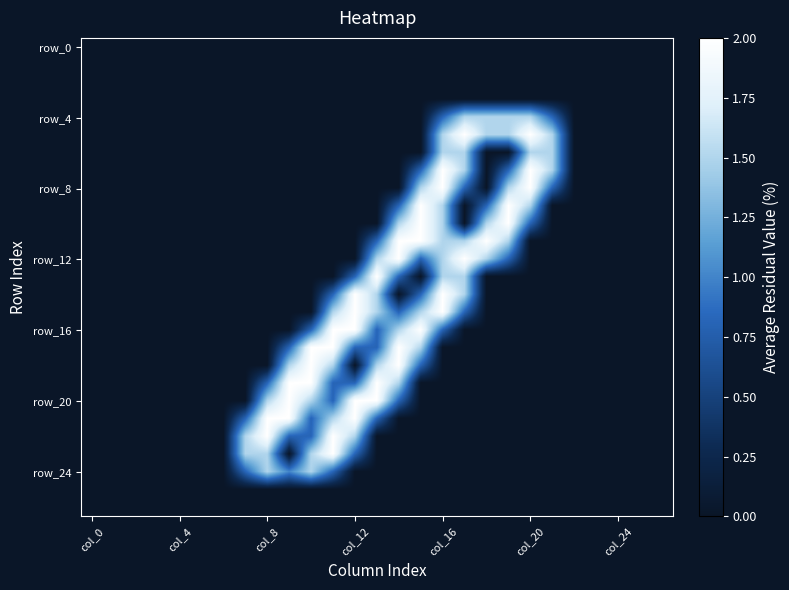

Which category has the lowest value across all series?

col_0